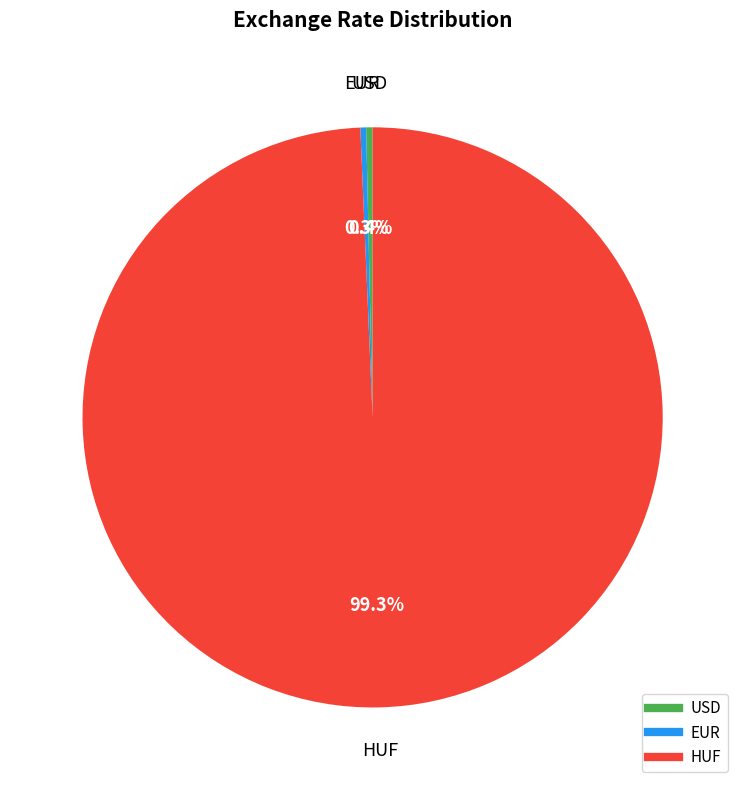

Which slice is the largest?

HUF